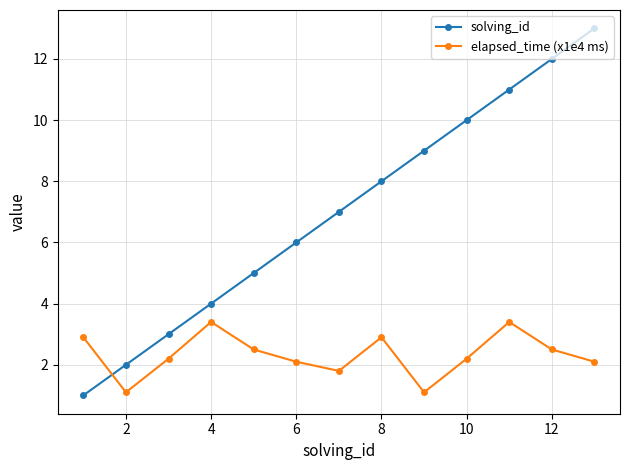

How many times do elapsed_time (x1e4 ms) and solving_id cross each other?

1